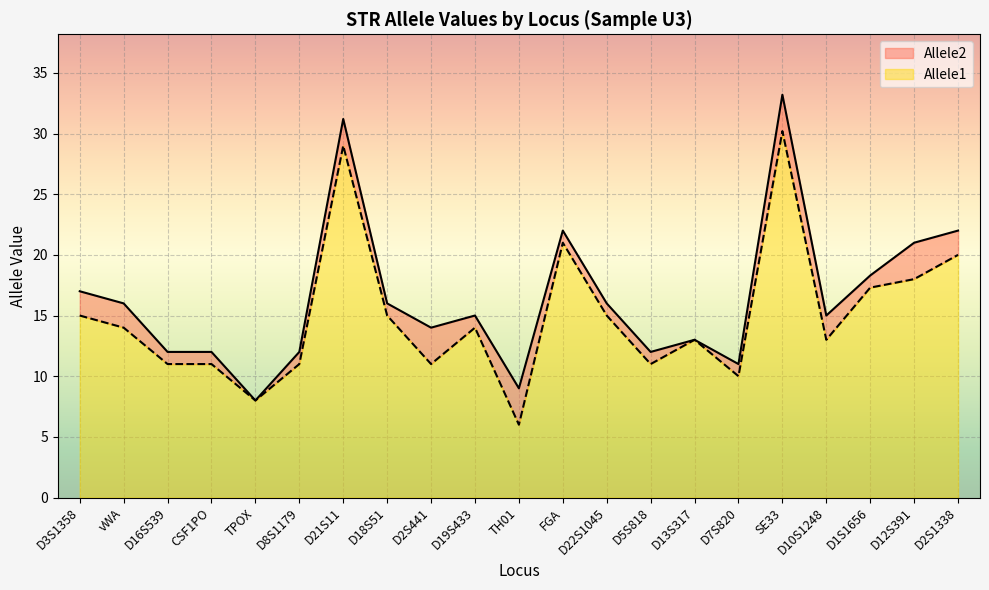

Reading left to right, list all the values displayed in this chart.

Allele1: D3S1358=15.0	vWA=14.0	D16S539=11.0	CSF1PO=11.0	TPOX=8.0	D8S1179=11.0	D21S11=29.0	D18S51=15.0	D2S441=11.0	D19S433=14.0	TH01=6.0	FGA=21.0	D22S1045=15.0	D5S818=11.0	D13S317=13.0	D7S820=10.0	SE33=30.2	D10S1248=13.0	D1S1656=17.3	D12S391=18.0	D2S1338=20.0
Allele2: D3S1358=17.0	vWA=16.0	D16S539=12.0	CSF1PO=12.0	TPOX=8.0	D8S1179=12.0	D21S11=31.2	D18S51=16.0	D2S441=14.0	D19S433=15.0	TH01=9.0	FGA=22.0	D22S1045=16.0	D5S818=12.0	D13S317=13.0	D7S820=11.0	SE33=33.2	D10S1248=15.0	D1S1656=18.3	D12S391=21.0	D2S1338=22.0